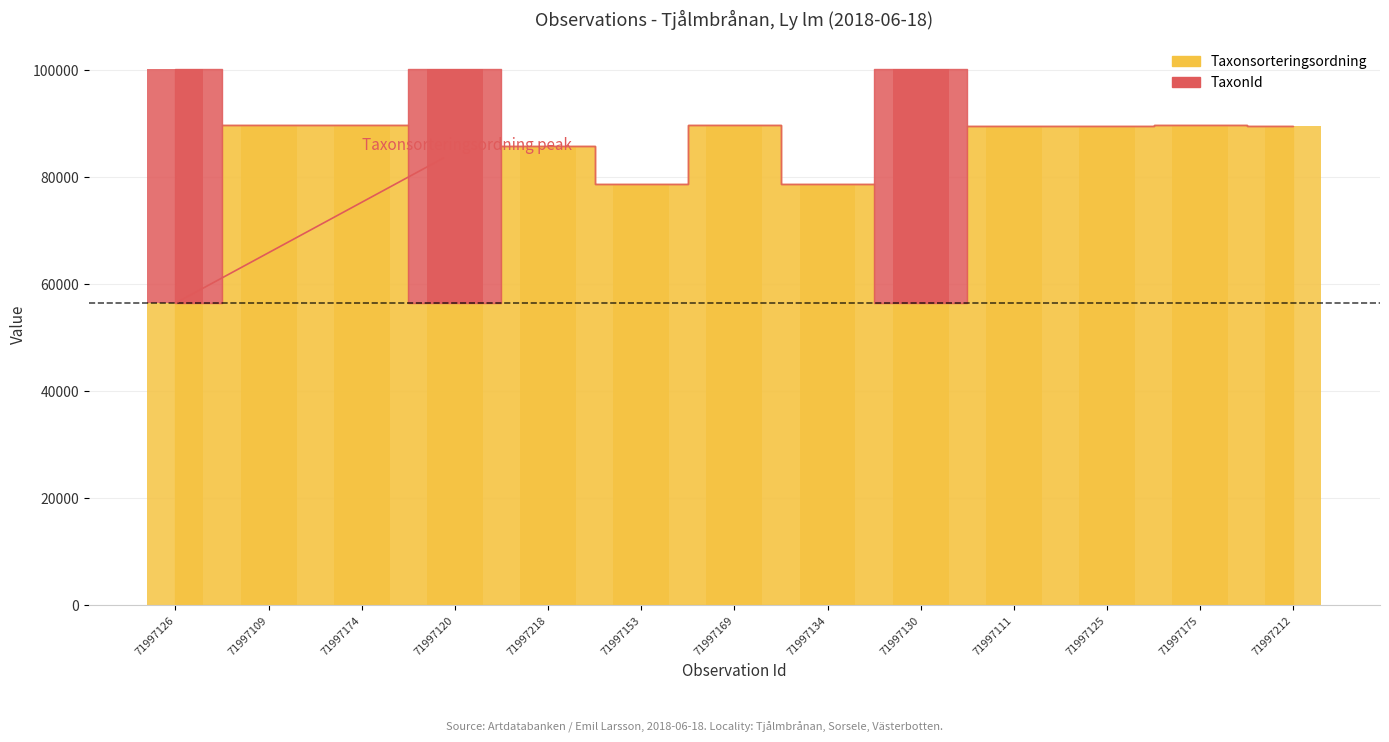

Reading left to right, list all the values displayed in this chart.

Taxonsorteringsordning: 71997126=56395	71997109=89673	71997174=89577	71997120=56395	71997218=85703	71997153=78570	71997169=89673	71997134=78596	71997130=56395	71997111=89392	71997125=89410	71997175=89742	71997212=89410
TaxonId: 71997126=43714	71997109=0	71997174=0	71997120=43714	71997218=0	71997153=0	71997169=0	71997134=0	71997130=43714	71997111=0	71997125=0	71997175=0	71997212=0